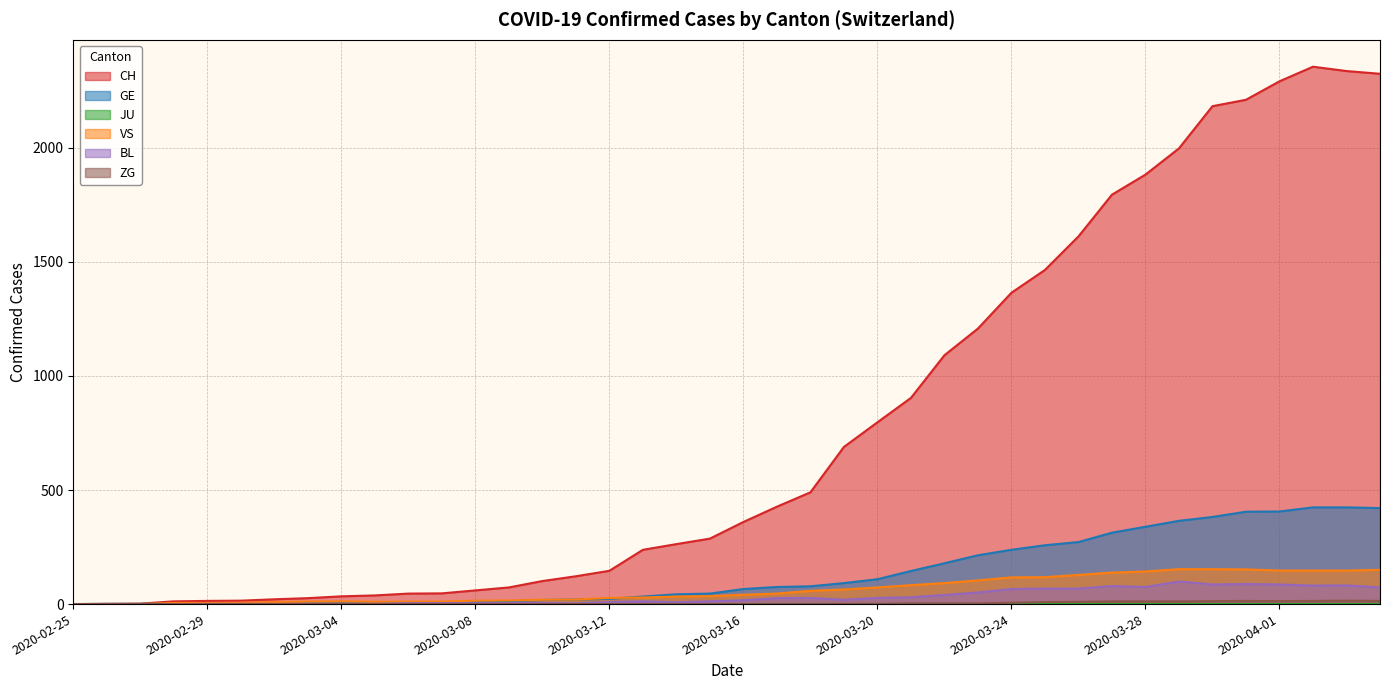

What is the difference between the maximum and minimum values in the BL series?

99